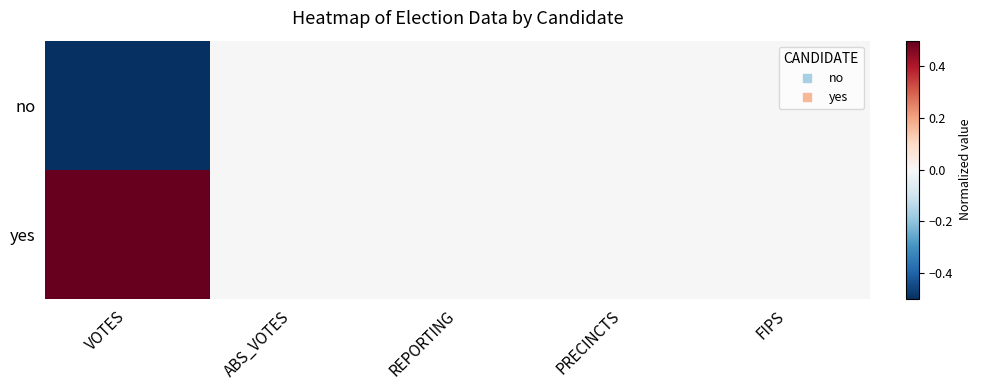

Which series has the widest spread of values?

no